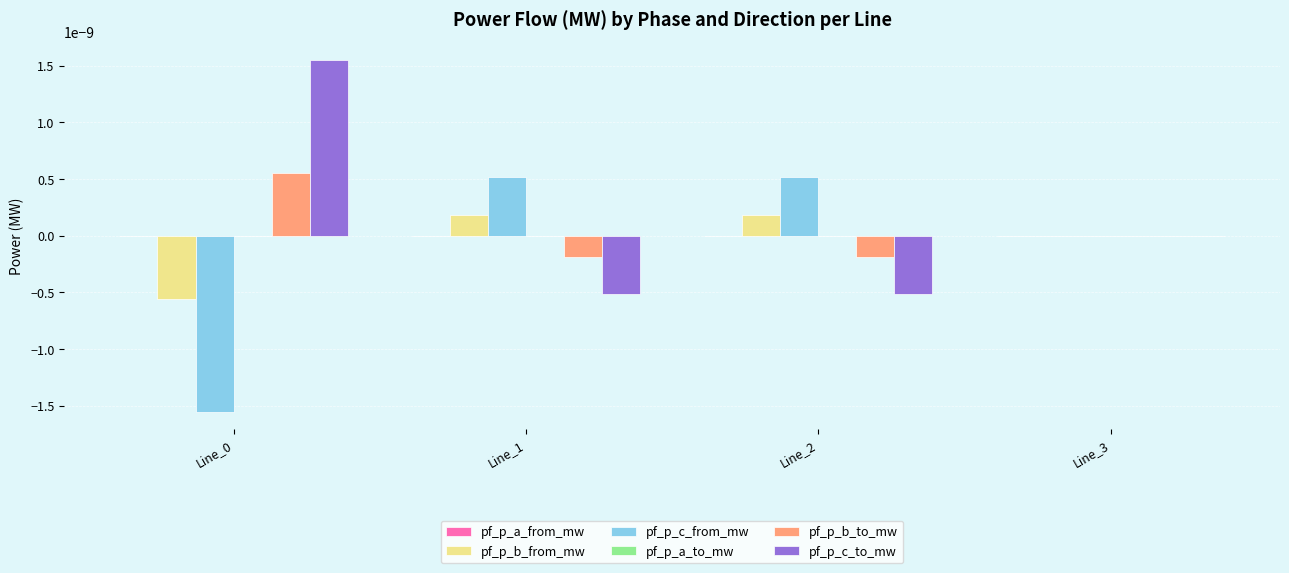

How many distinct data groups are displayed?

6